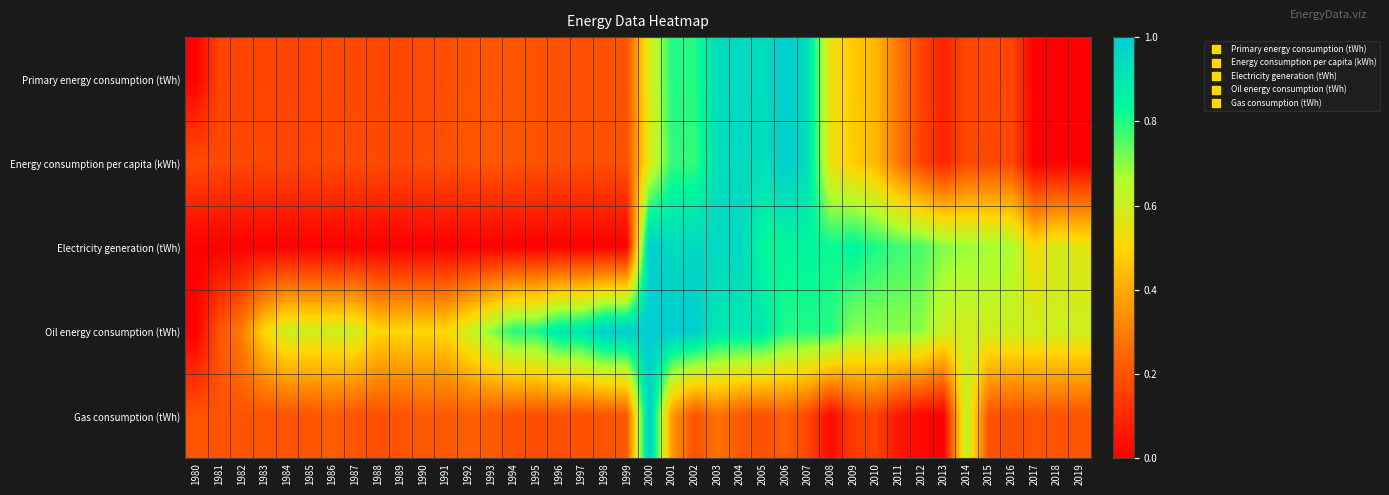

Reading right to left, extract all data points from this chart.

Primary energy consumption (tWh): 2019=0.0	2018=0.0	2017=0.0	2016=0.2	2015=0.2	2014=0.2	2013=0.1	2012=0.2	2011=0.3	2010=0.4	2009=0.5	2008=0.5	2007=0.9	2006=1.0	2005=0.9	2004=1.0	2003=0.9	2002=0.8	2001=0.8	2000=0.6	1999=0.2	1998=0.2	1997=0.2	1996=0.2	1995=0.2	1994=0.2	1993=0.2	1992=0.2	1991=0.2	1990=0.2	1989=0.2	1988=0.2	1987=0.2	1986=0.2	1985=0.2	1984=0.2	1983=0.2	1982=0.2	1981=0.2	1980=0.0
Energy consumption per capita (kWh): 2019=0.0	2018=0.0	2017=0.0	2016=0.2	2015=0.2	2014=0.2	2013=0.1	2012=0.2	2011=0.3	2010=0.4	2009=0.5	2008=0.5	2007=0.9	2006=1.0	2005=0.9	2004=1.0	2003=0.9	2002=0.8	2001=0.8	2000=0.6	1999=0.2	1998=0.2	1997=0.2	1996=0.2	1995=0.2	1994=0.2	1993=0.2	1992=0.2	1991=0.2	1990=0.2	1989=0.2	1988=0.2	1987=0.2	1986=0.2	1985=0.2	1984=0.2	1983=0.2	1982=0.2	1981=0.2	1980=0.2
Electricity generation (tWh): 2019=0.6	2018=0.6	2017=0.5	2016=0.7	2015=0.7	2014=0.7	2013=0.7	2012=0.8	2011=0.8	2010=0.8	2009=0.9	2008=0.8	2007=0.8	2006=0.8	2005=0.8	2004=1.0	2003=1.0	2002=1.0	2001=0.9	2000=1.0	1999=0.0	1998=0.0	1997=0.0	1996=0.0	1995=0.0	1994=0.0	1993=0.0	1992=0.0	1991=0.0	1990=0.0	1989=0.0	1988=0.0	1987=0.0	1986=0.0	1985=0.0	1984=0.0	1983=0.0	1982=0.0	1981=0.0	1980=0.0
Oil energy consumption (tWh): 2019=0.6	2018=0.6	2017=0.6	2016=0.6	2015=0.6	2014=0.6	2013=0.6	2012=0.7	2011=0.7	2010=0.7	2009=0.7	2008=0.8	2007=0.8	2006=0.8	2005=0.9	2004=0.9	2003=0.9	2002=1.0	2001=1.0	2000=1.0	1999=1.0	1998=1.0	1997=0.9	1996=0.9	1995=0.8	1994=0.8	1993=0.7	1992=0.6	1991=0.5	1990=0.5	1989=0.5	1988=0.5	1987=0.6	1986=0.6	1985=0.6	1984=0.6	1983=0.5	1982=0.3	1981=0.2	1980=0.0
Gas consumption (tWh): 2019=0.2	2018=0.2	2017=0.2	2016=0.2	2015=0.2	2014=0.6	2013=0.0	2012=0.0	2011=0.1	2010=0.2	2009=0.1	2008=0.0	2007=0.2	2006=0.2	2005=0.2	2004=0.2	2003=0.3	2002=0.2	2001=0.4	2000=1.0	1999=0.2	1998=0.2	1997=0.2	1996=0.2	1995=0.2	1994=0.2	1993=0.2	1992=0.2	1991=0.2	1990=0.2	1989=0.2	1988=0.2	1987=0.2	1986=0.2	1985=0.2	1984=0.2	1983=0.2	1982=0.2	1981=0.2	1980=0.2